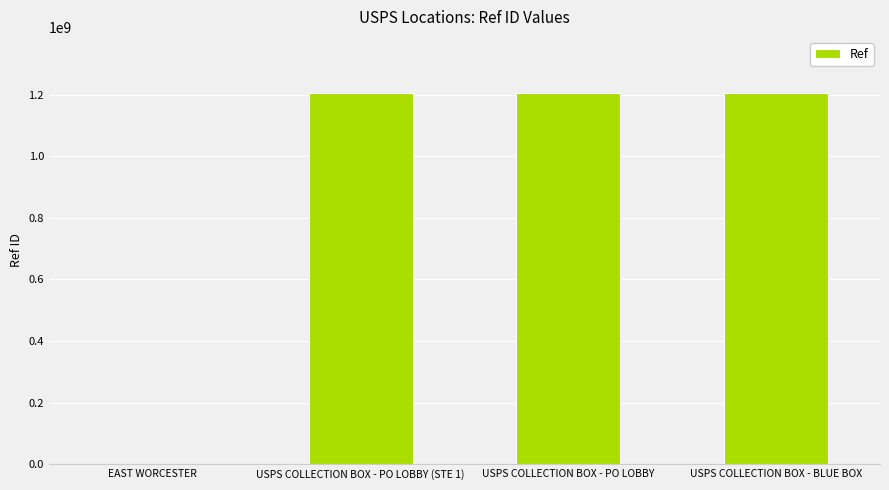

What is the sum of all values?

3620561901